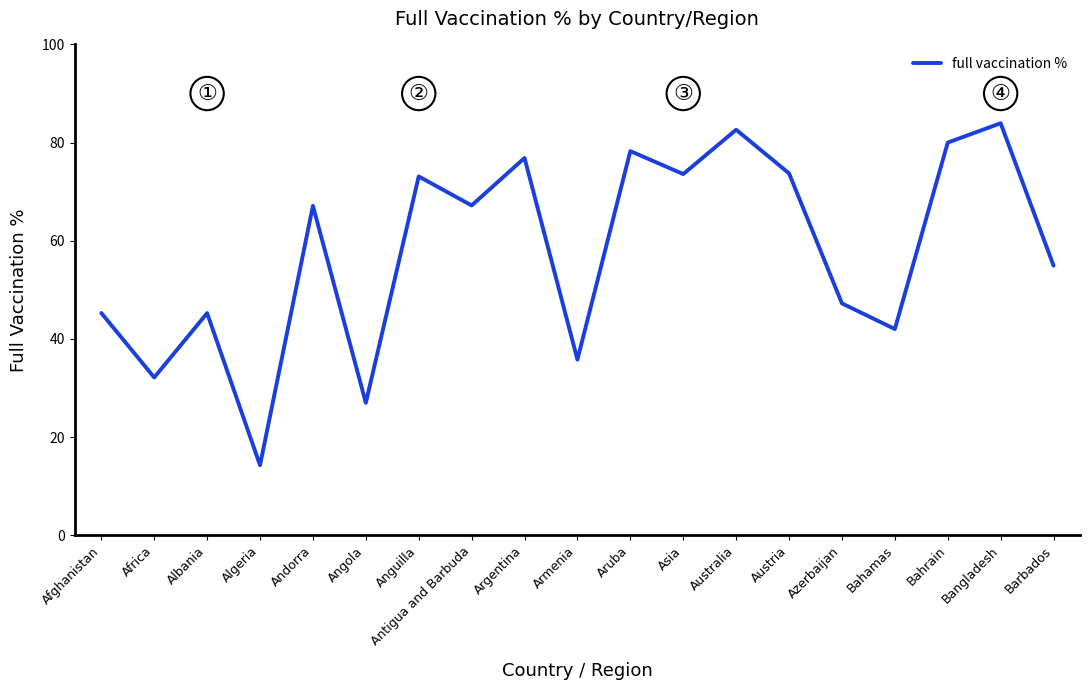

The chart shows a value of 125.0 at Argentina. True or false?

False